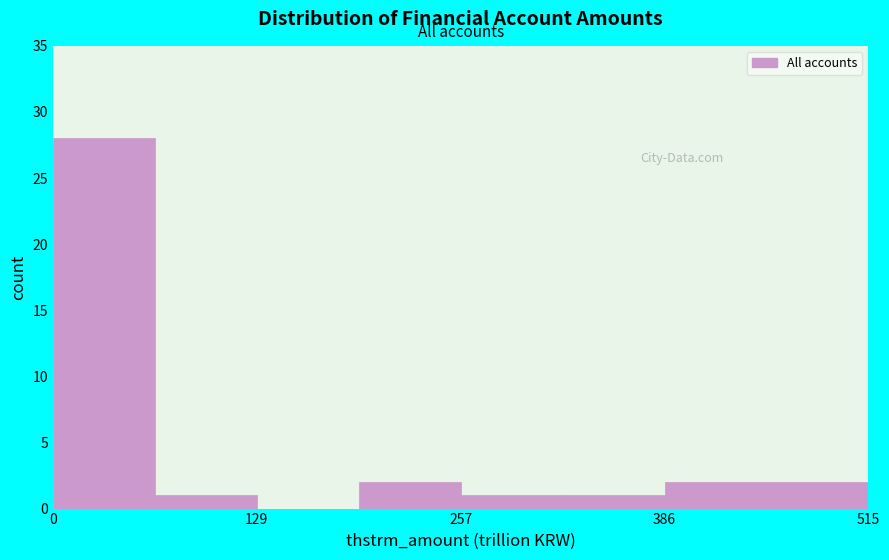

Read against the x-axis, roughly where is the centre of the tallest bar?

40